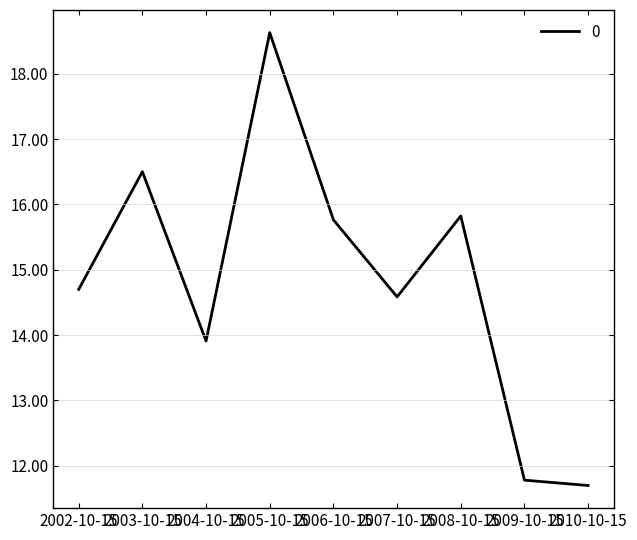

What is the difference between the values at 2003-10-15 and 2010-10-15?

4.8